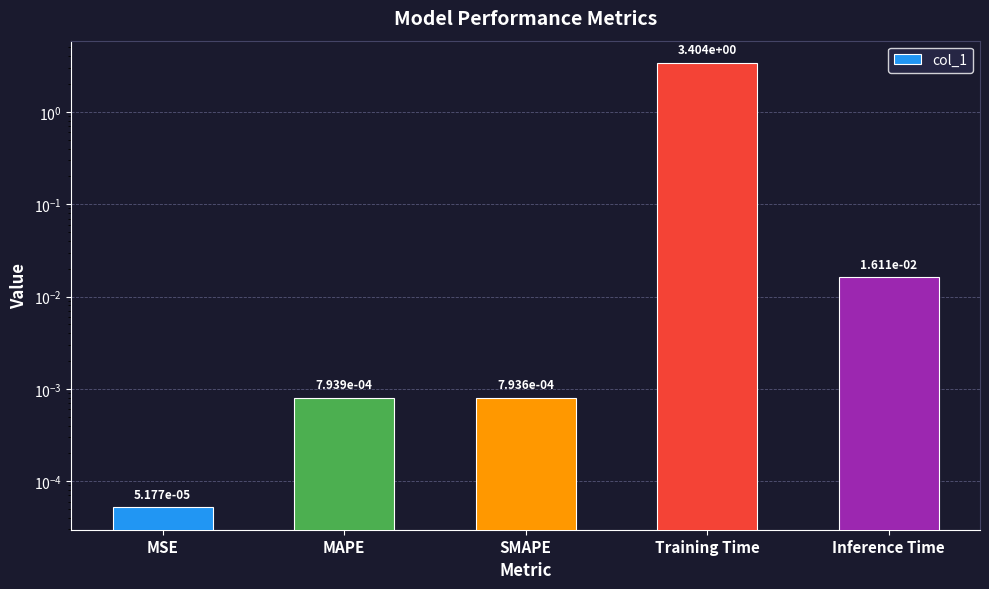

What is the label of the 5th bar from the left?

Inference Time